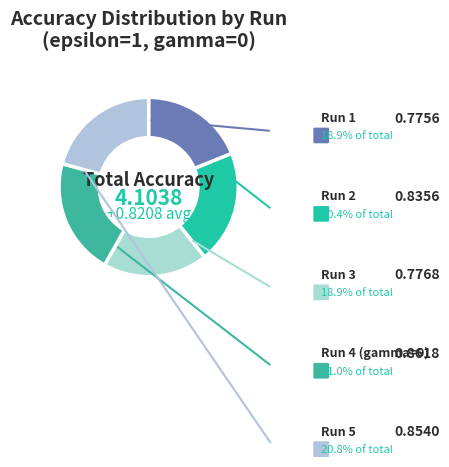

Count the number of slices in the pie.

5